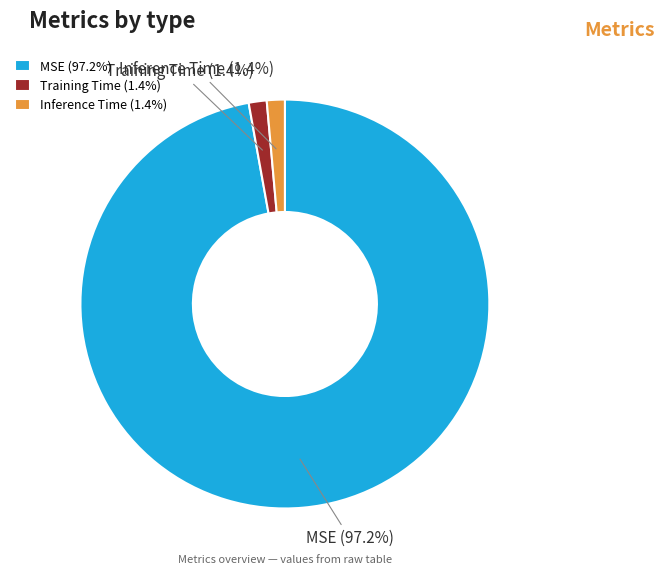

To the nearest percent, what percentage of the pie is Training Time?

1%